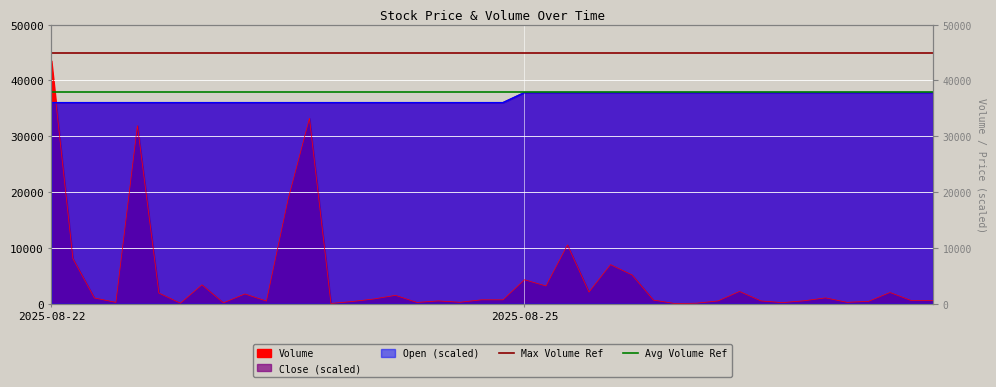

What is the sum of all Avg Volume Ref values?

76000